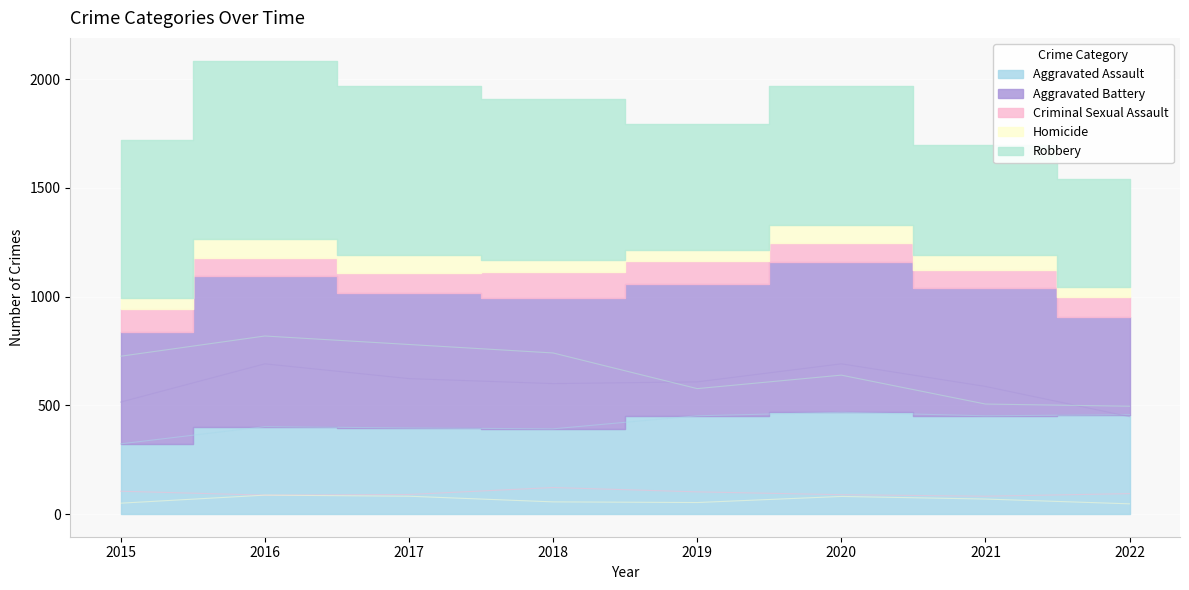

How many values in the Criminal Sexual Assault series exceed 94?

3